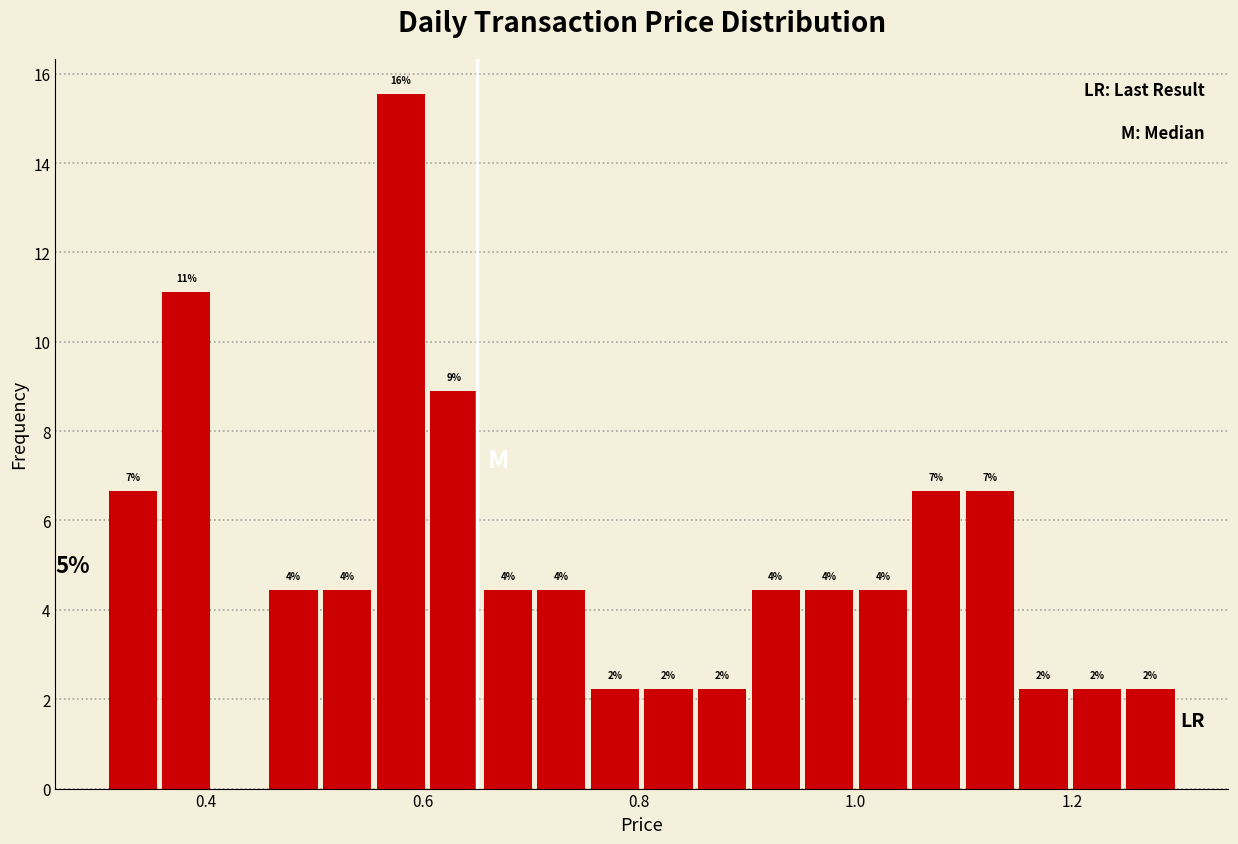

Around what value on the x-axis is the tallest bar? Give the approximate position of its centre, as read against the axis.

0.58